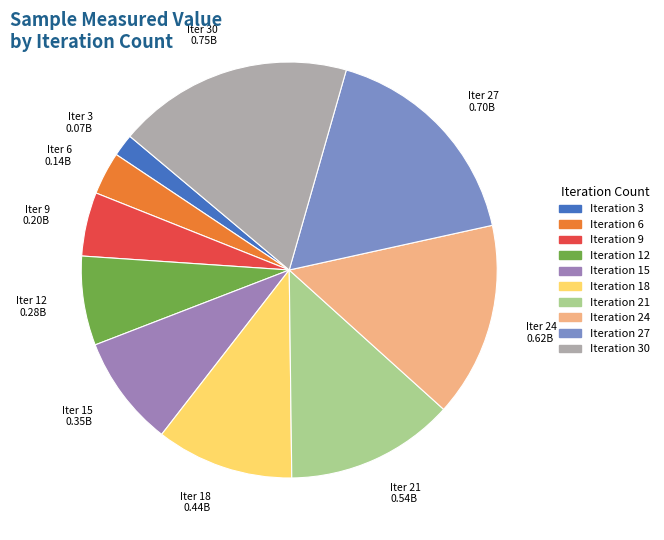

Is there a majority slice in this chart?

No